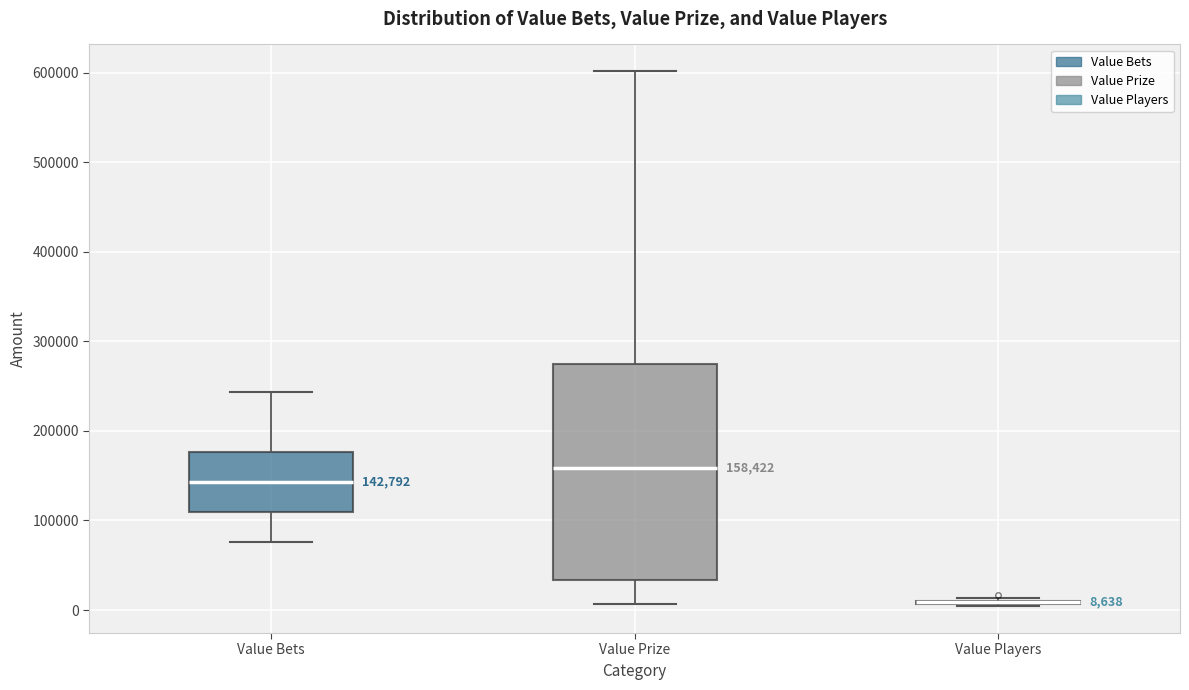

Comparing the boxes themselves (not the whiskers), which one is the tallest?

Value Prize